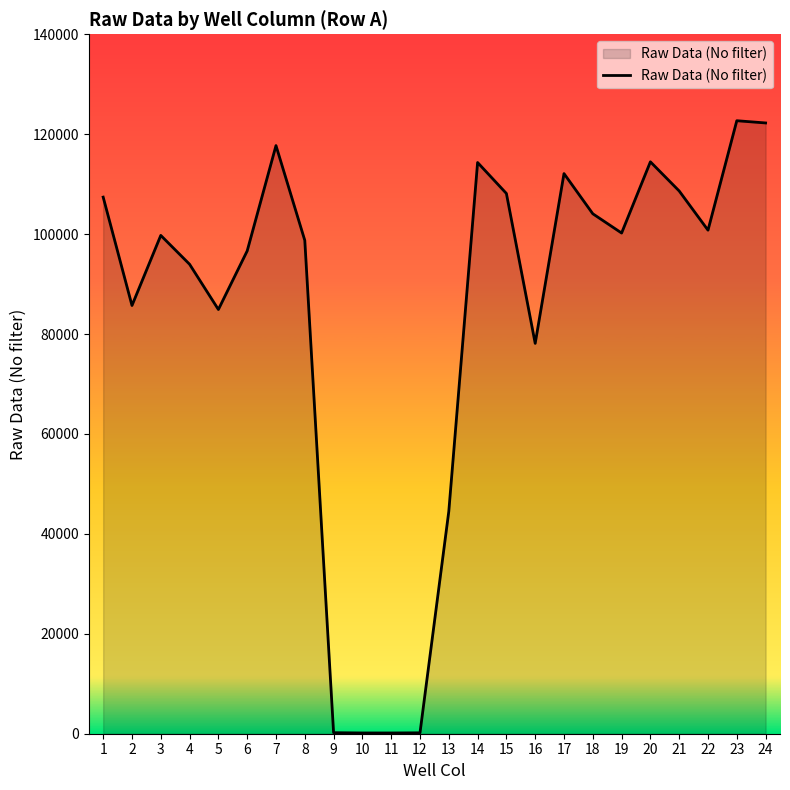

What is the greatest value displayed?

122699